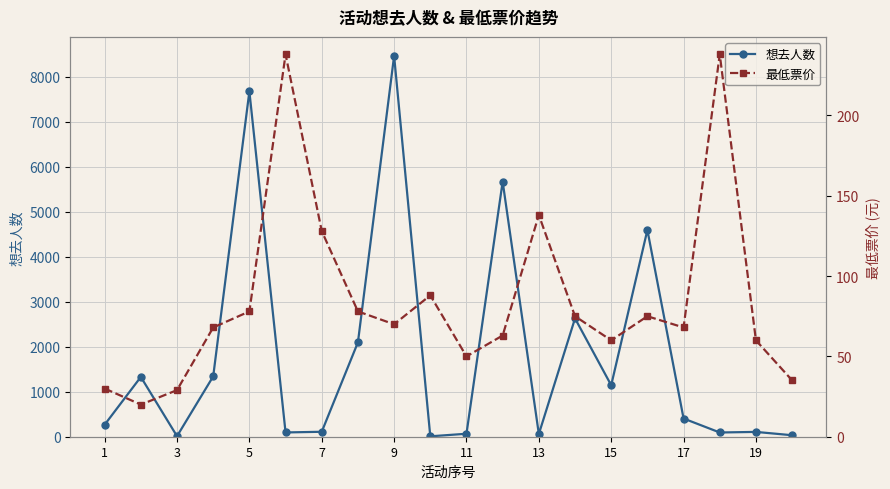

Which series has the largest range (max minus min)?

想去人数